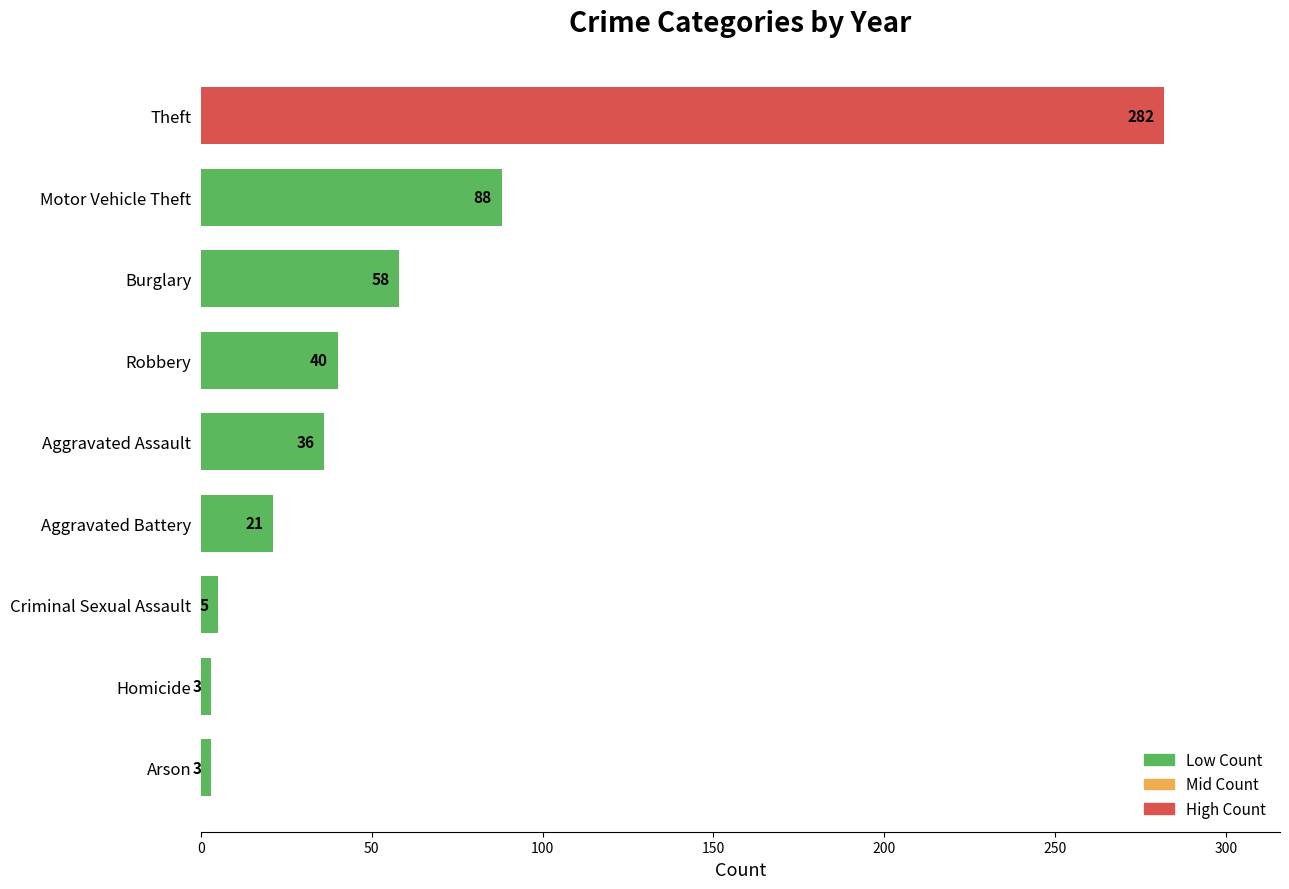

What is the ratio of the value at Motor Vehicle Theft to the value at Aggravated Assault?

2.4